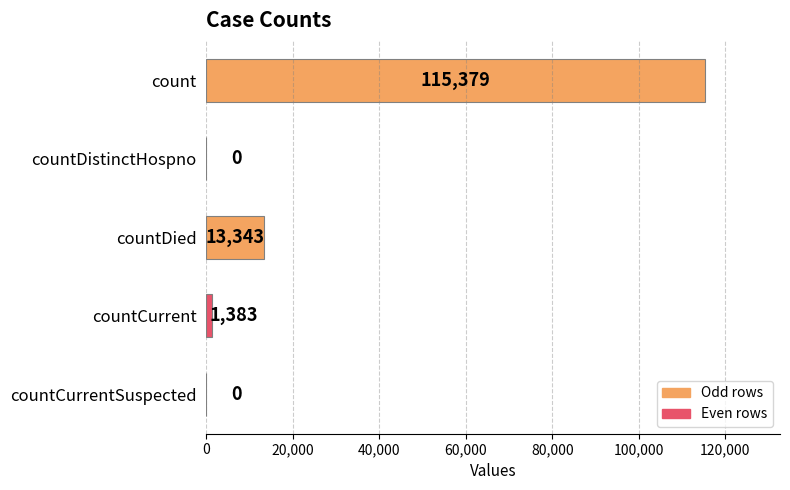

What is the maximum value shown in the chart?

115379